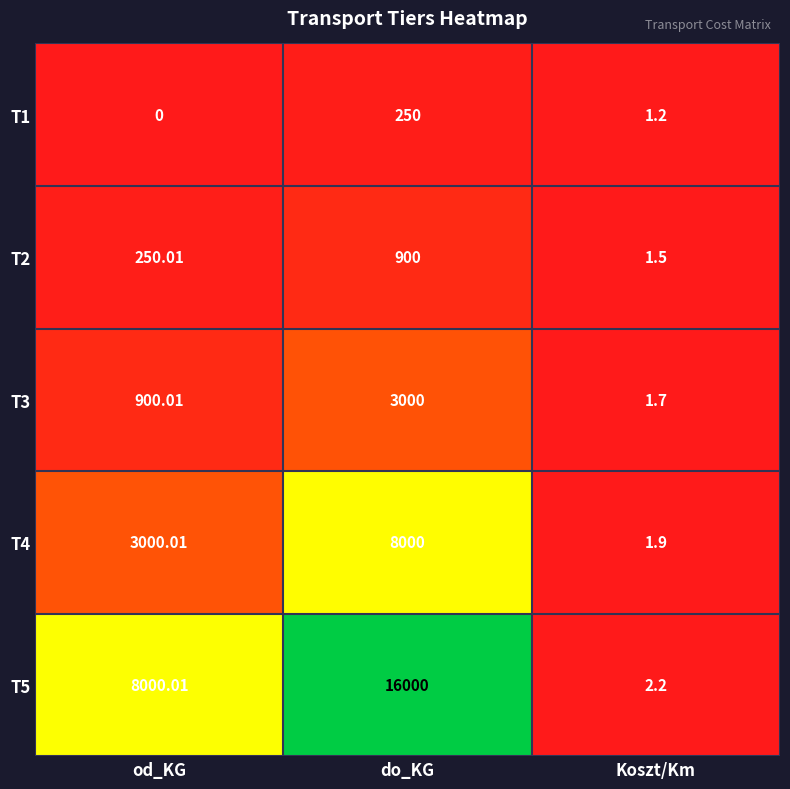

Rank the categories by T3 value from lowest to highest.

Koszt/Km, od_KG, do_KG